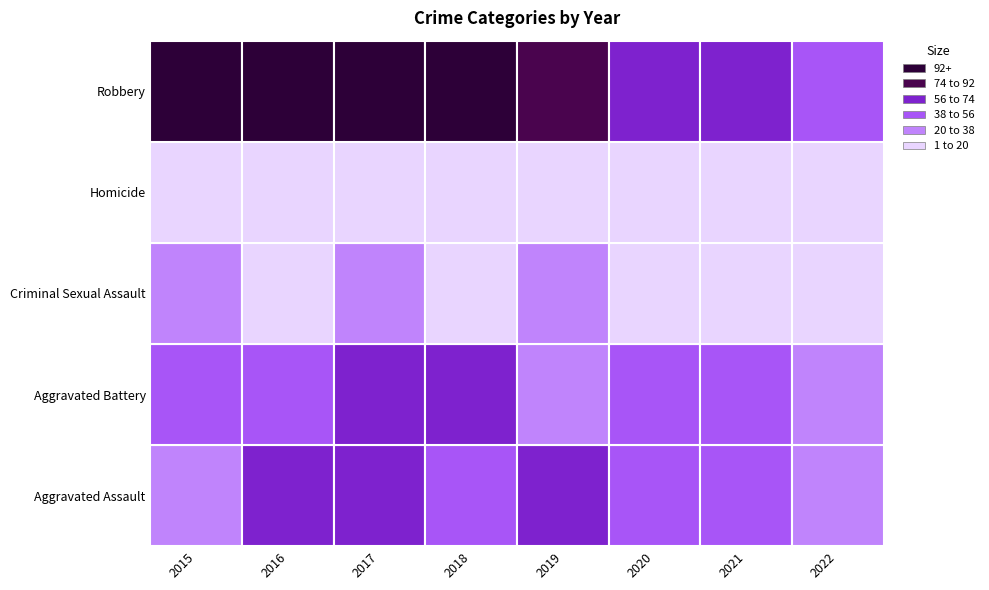

List the series in order of their peak value, lowest first.

Homicide, Criminal Sexual Assault, Aggravated Assault, Aggravated Battery, Robbery